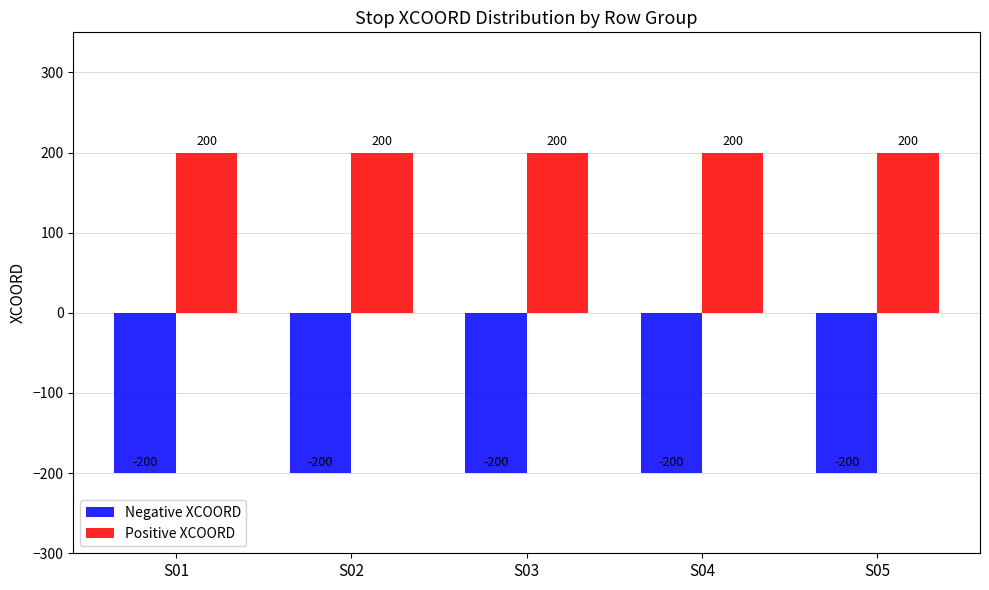

At S03, list the series in order from largest to smallest.

Positive XCOORD, Negative XCOORD